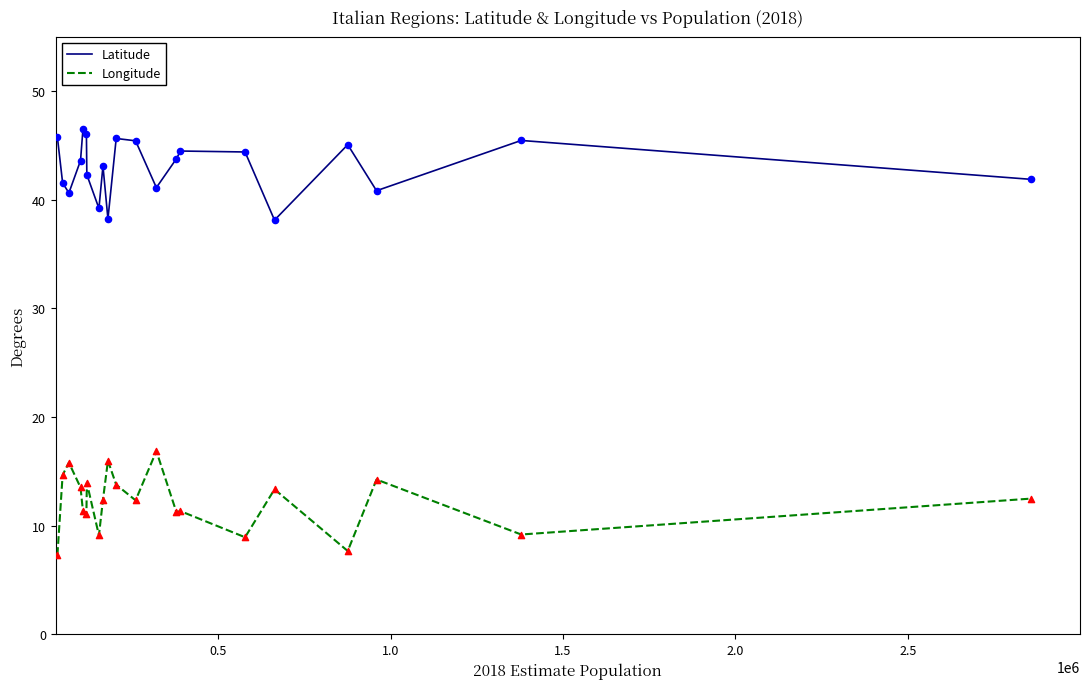

At how many categories does at least one series exceed 26?

21